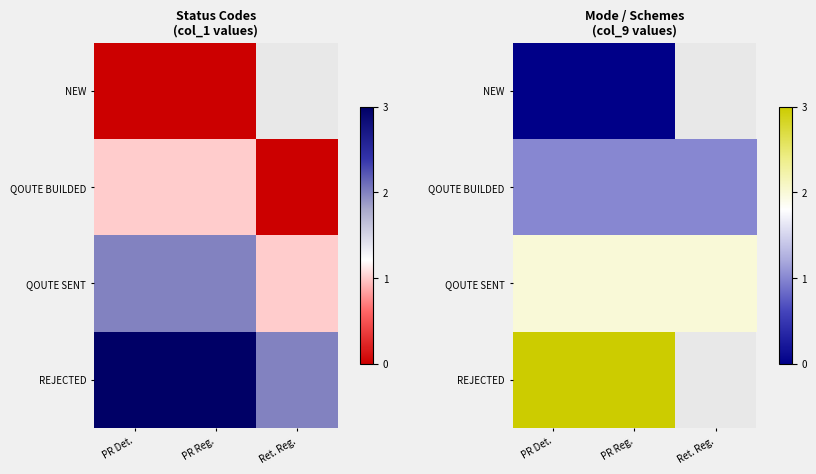

Is it true that QOUTE SENT equals 1.1 at PR Det.?

False